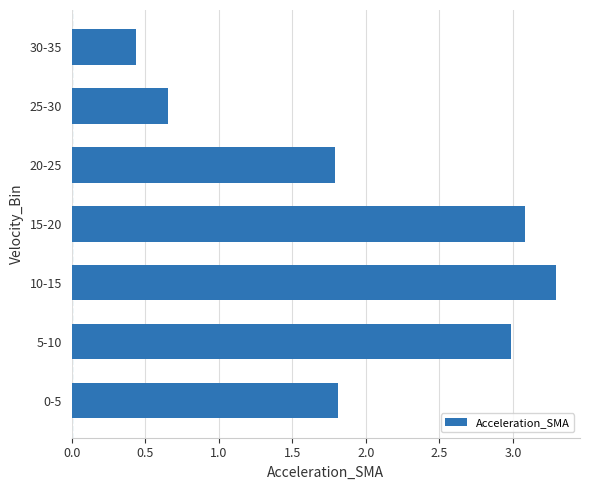

What value does the data have at 10-15?

3.3